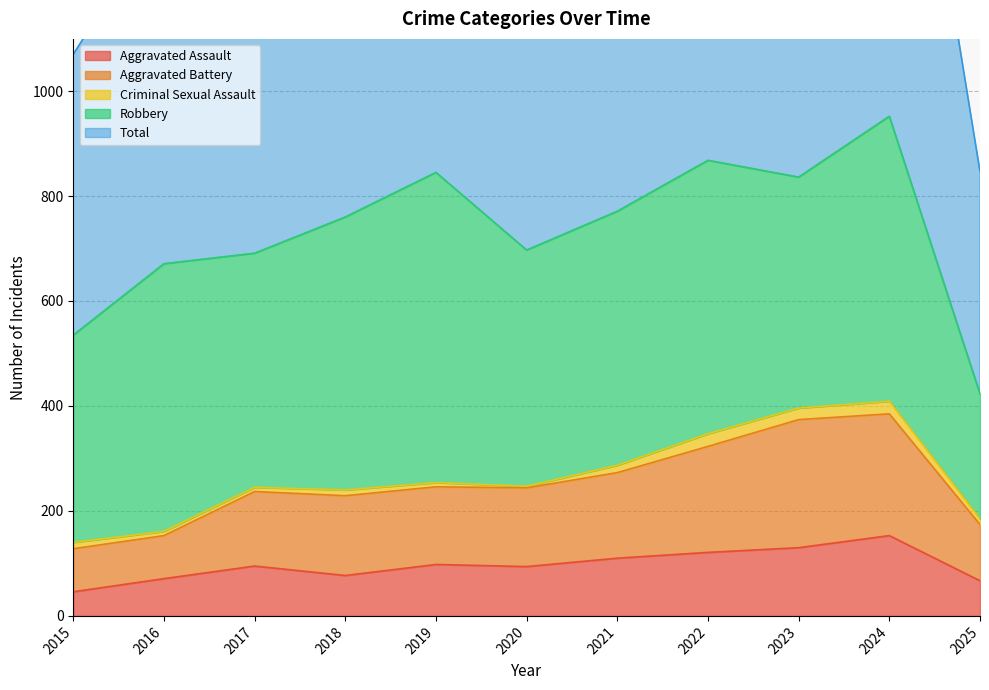

Between 2017 and 2020, which series saw the biggest shift?

Total